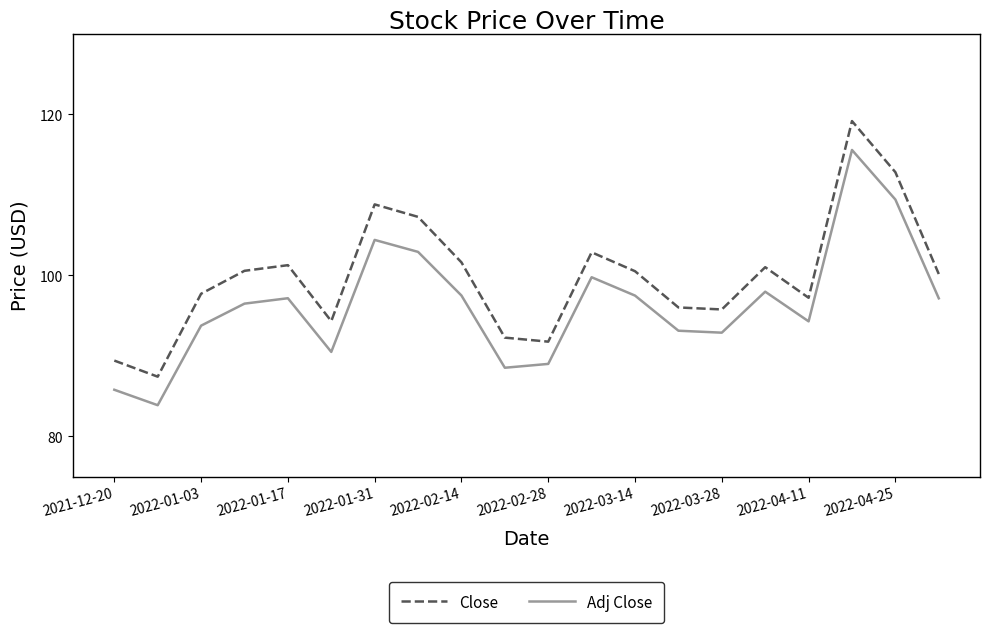

Which series has the largest total across all categories?

Close